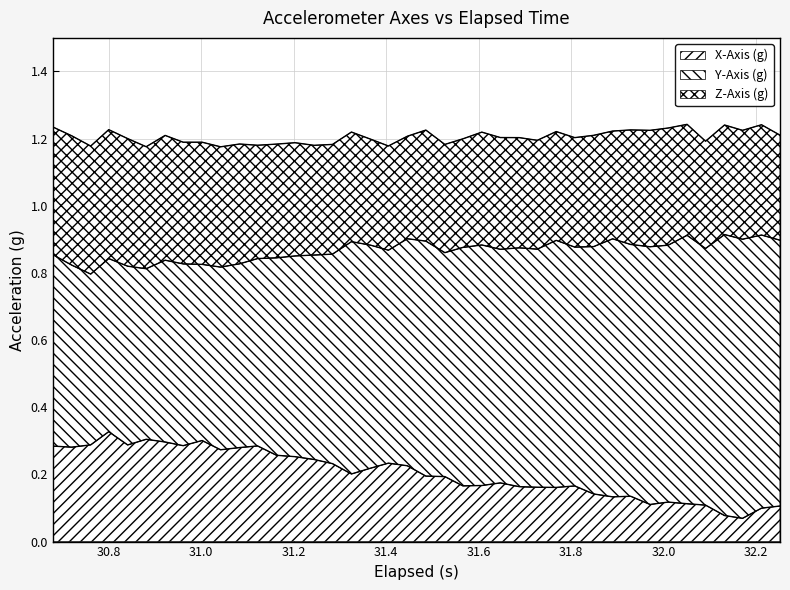

True or false: Y-Axis (g) and X-Axis (g) intersect in this chart.

False